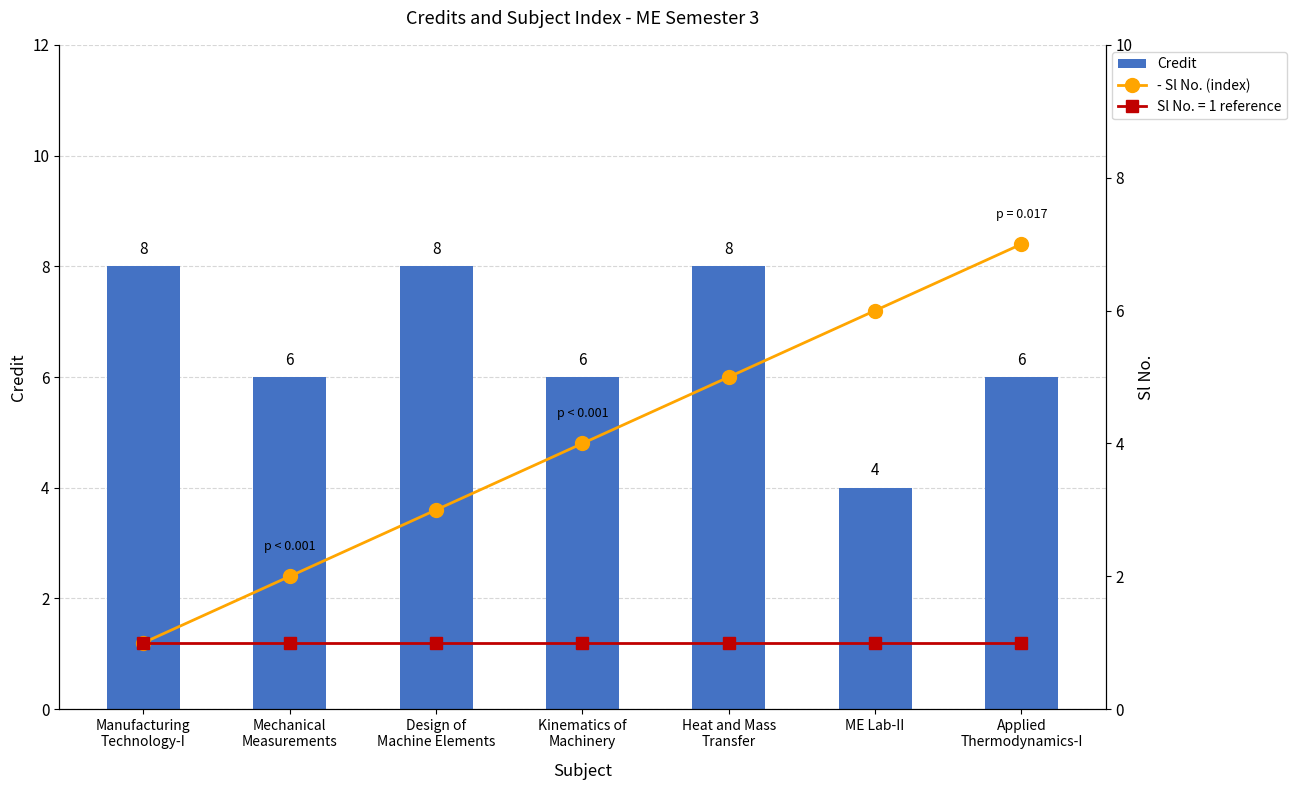

Rank the categories by - Sl No. (index) value from highest to lowest.

Applied
Thermodynamics-I, ME Lab-II, Heat and Mass
Transfer, Kinematics of
Machinery, Design of
Machine Elements, Mechanical
Measurements, Manufacturing
Technology-I